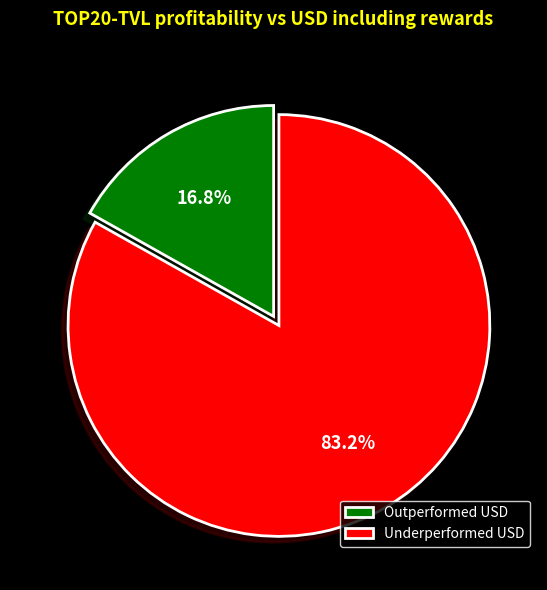

Which category has the smallest portion of the pie?

Outperformed USD